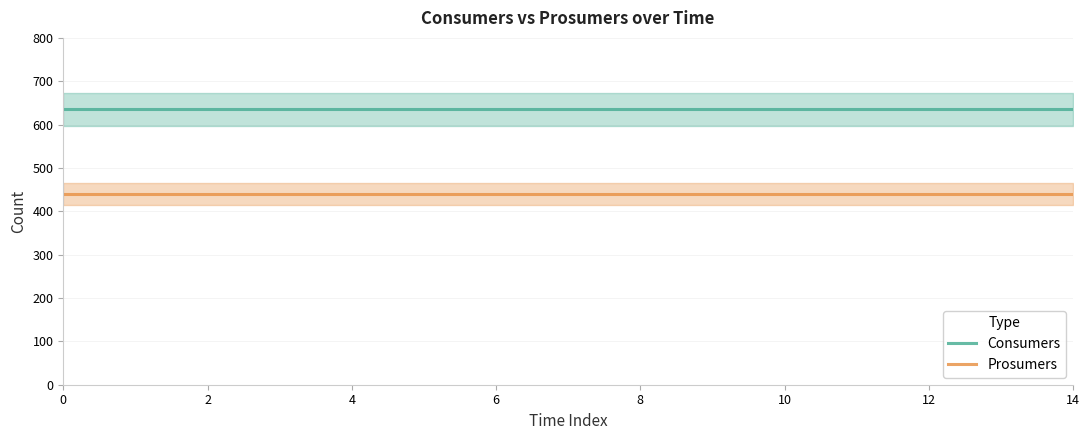

The Prosumers series shows 440 at 0. True or false?

True